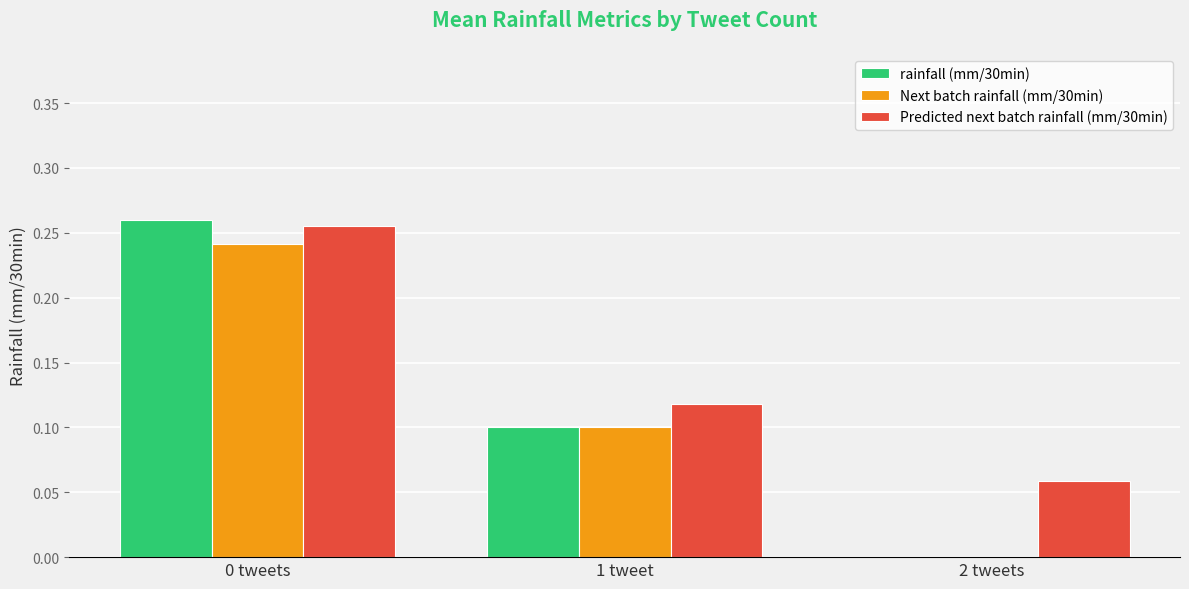

Between 0 tweets and 1 tweet, which series saw the biggest shift?

rainfall (mm/30min)